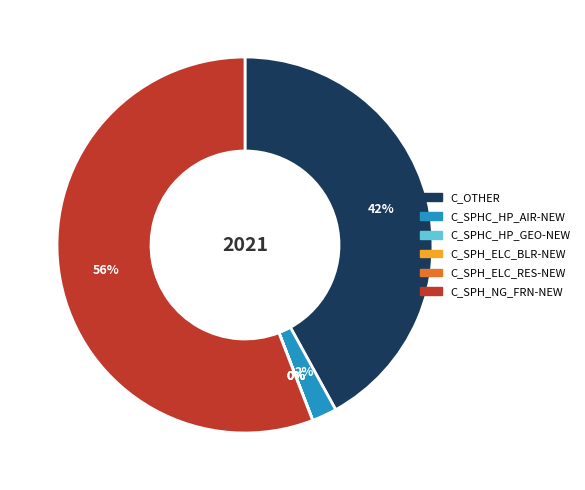

Which slice is the largest?

C_SPH_NG_FRN-NEW